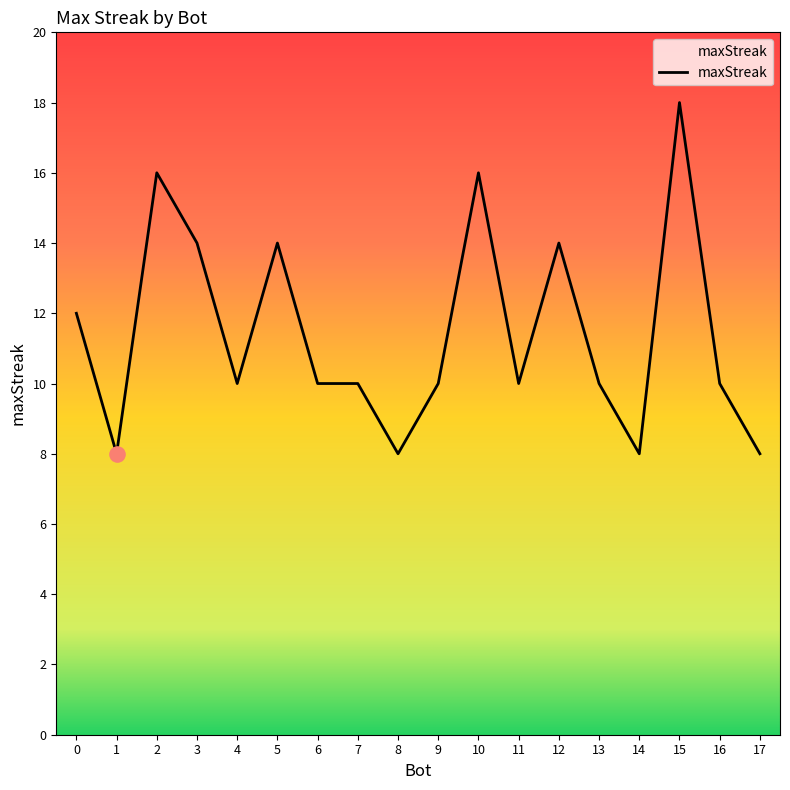

What is the ratio of the value at 13 to the value at 3?

0.7